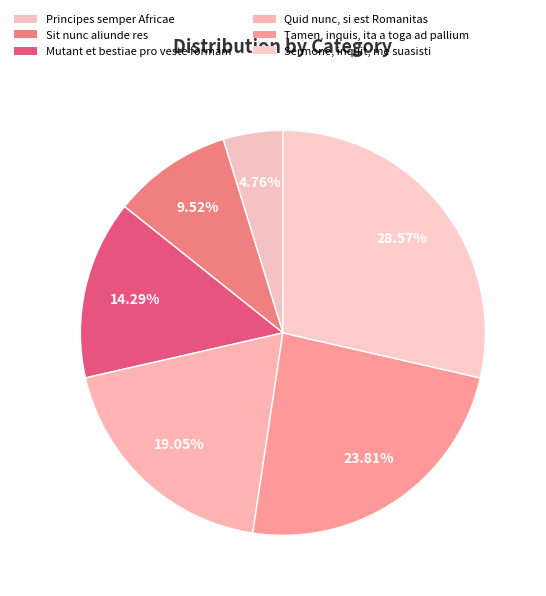

How many segments does this pie chart have?

6